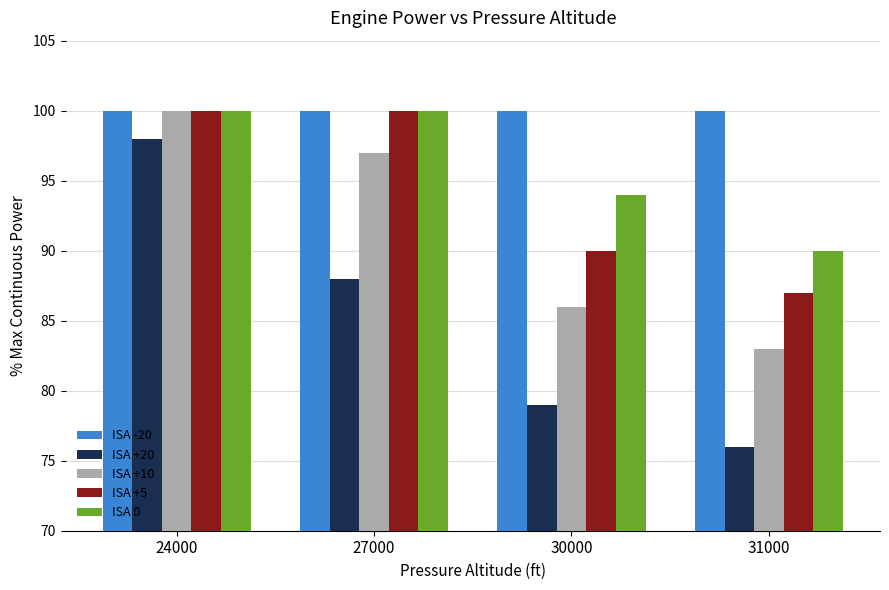

What is the difference between the ISA +20 values at 31000 and 30000?

3